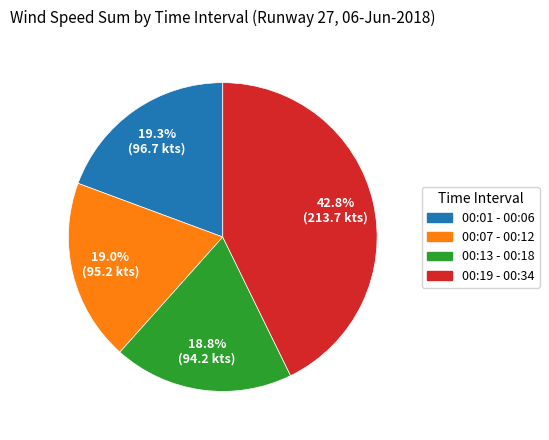

Does any single category account for the majority?

No